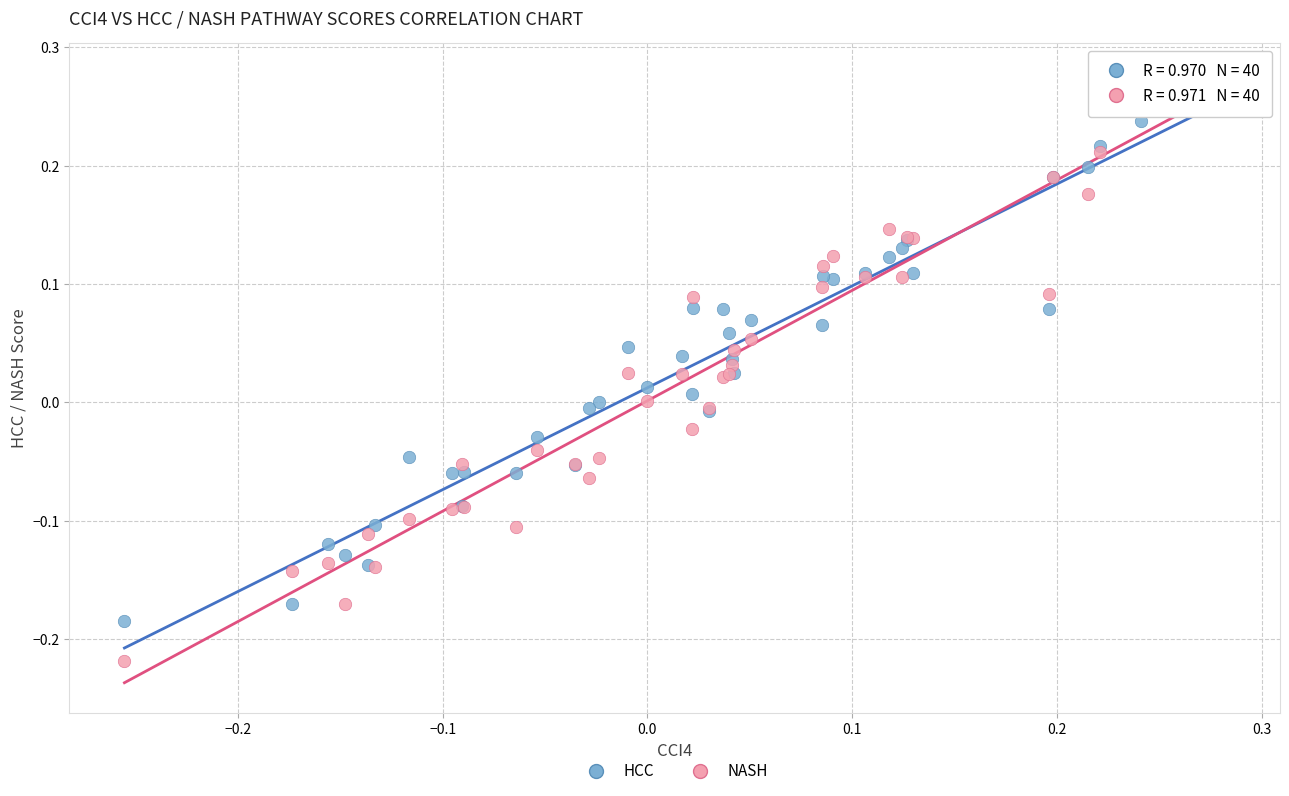

Which series has the largest Y range (max minus min)?

NASH